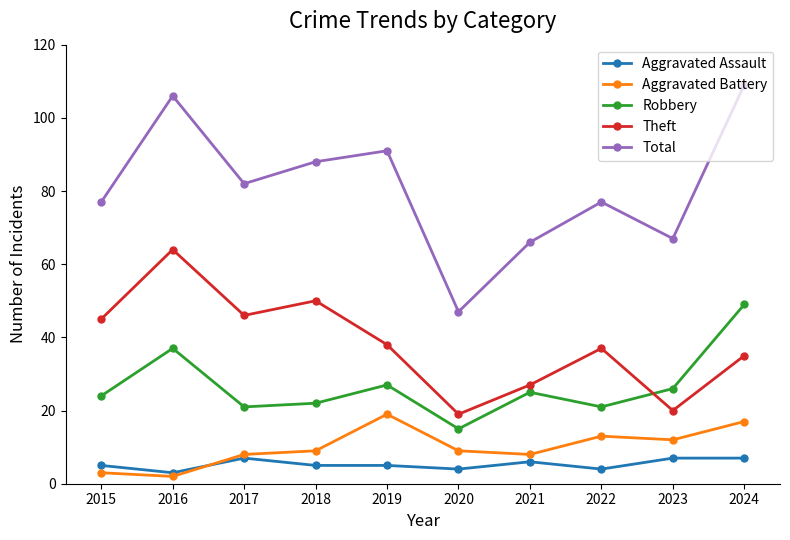

How many intersections are there between Theft and Robbery?

1